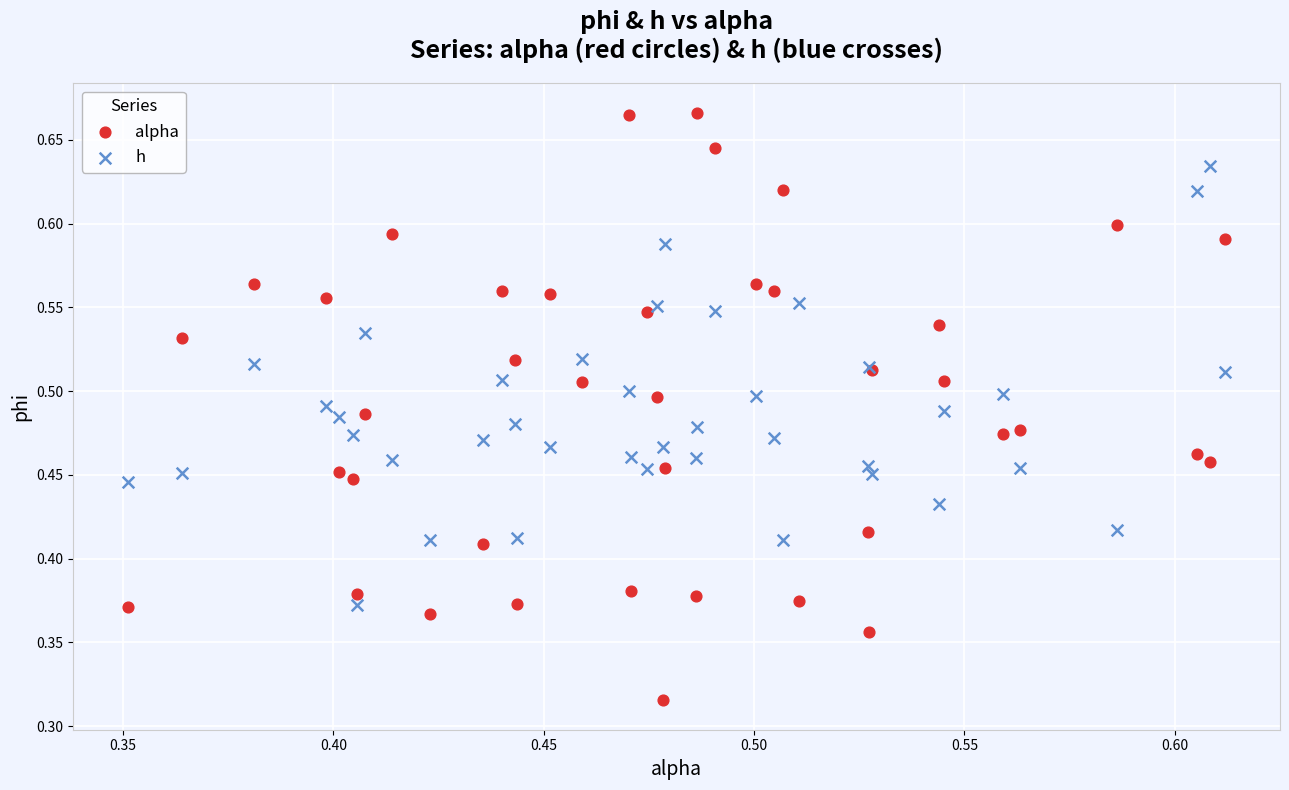

Which series reaches the maximum Y coordinate?

alpha